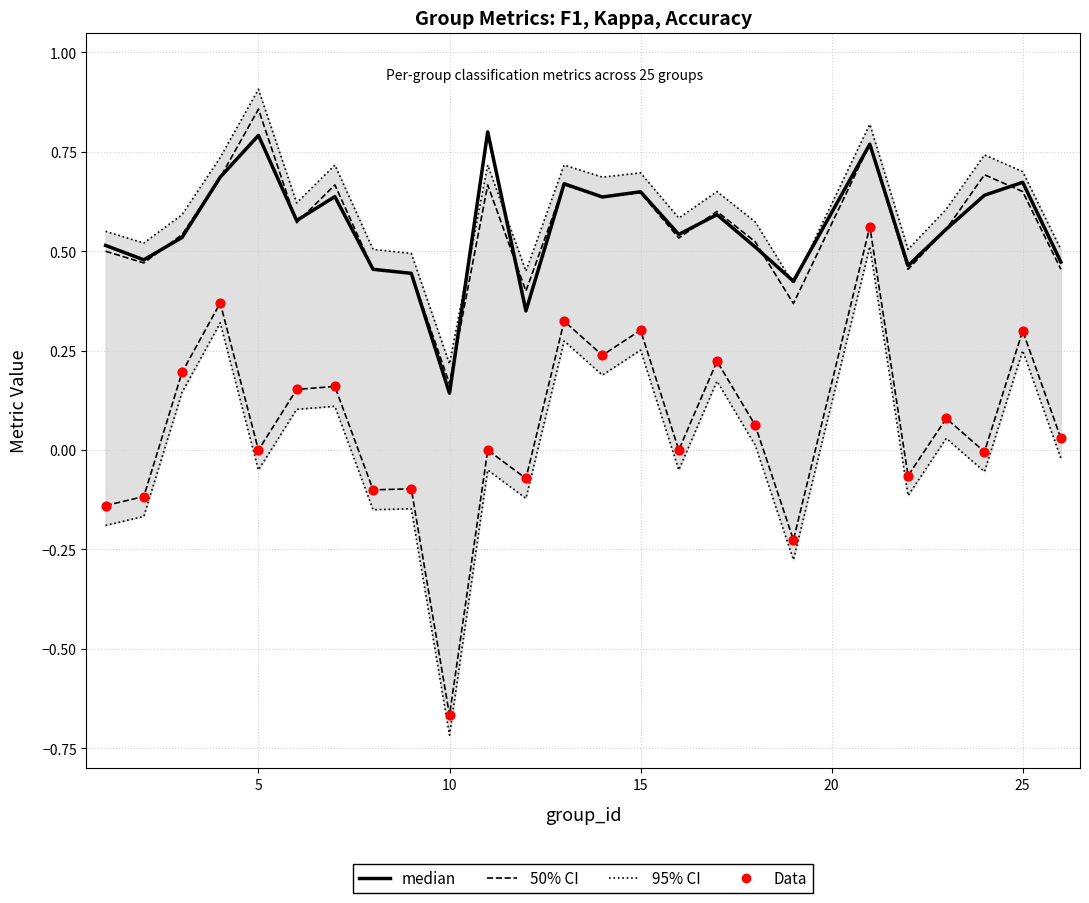

Which series has the largest Y range (max minus min)?

95% CI